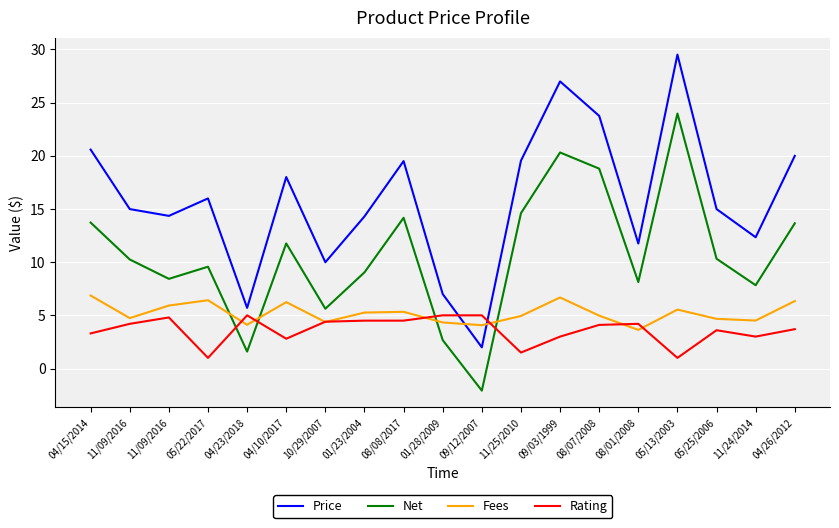

True or false: Fees and Price cross at least once.

True